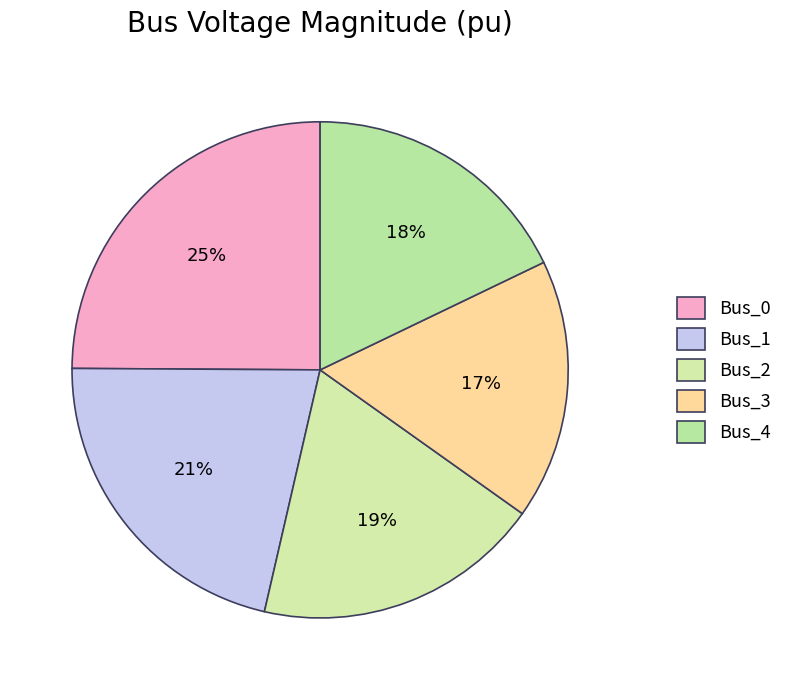

Count the number of slices in the pie.

5